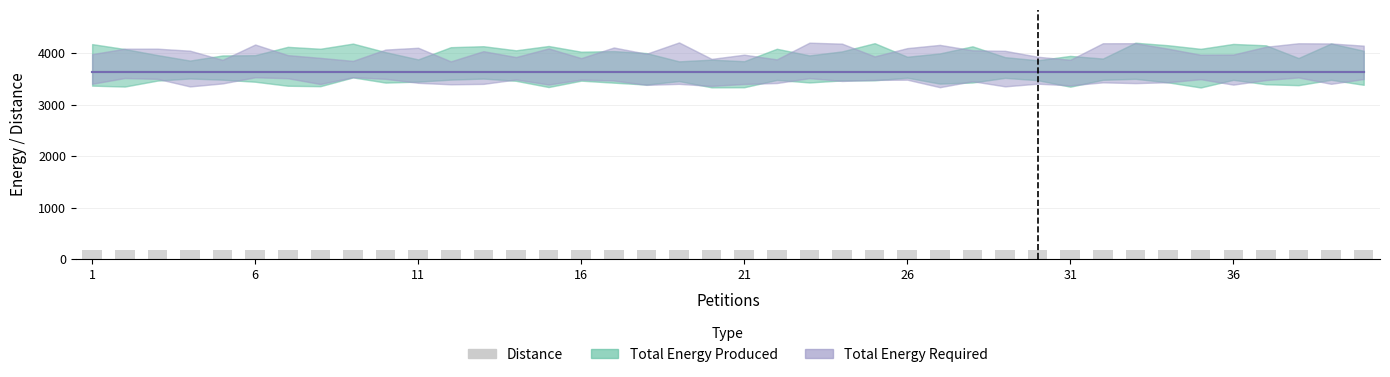

What is the value of the Total Energy Required bar at the 18th from the left?

3635